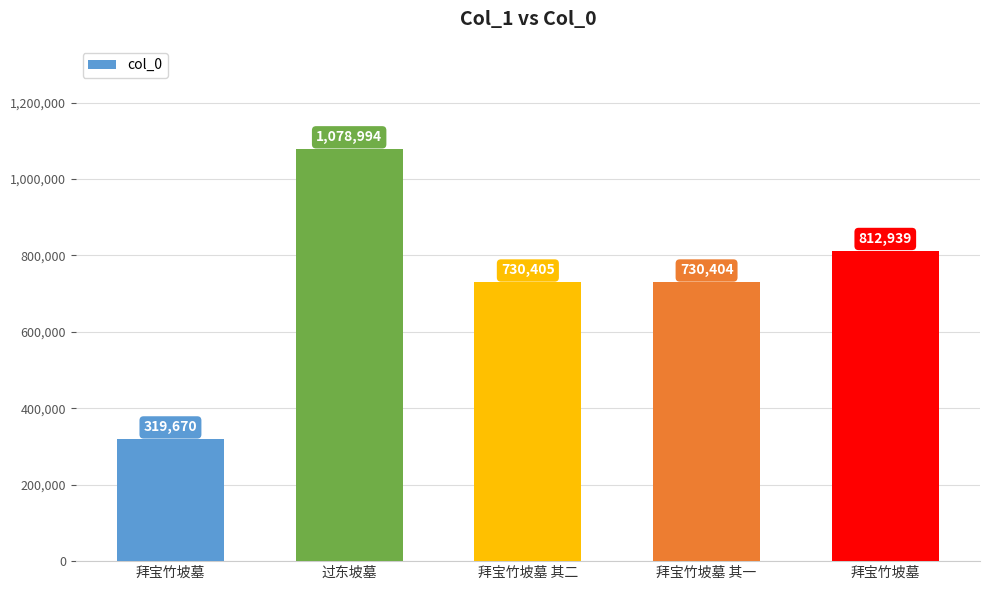

How many series are shown in this chart?

1